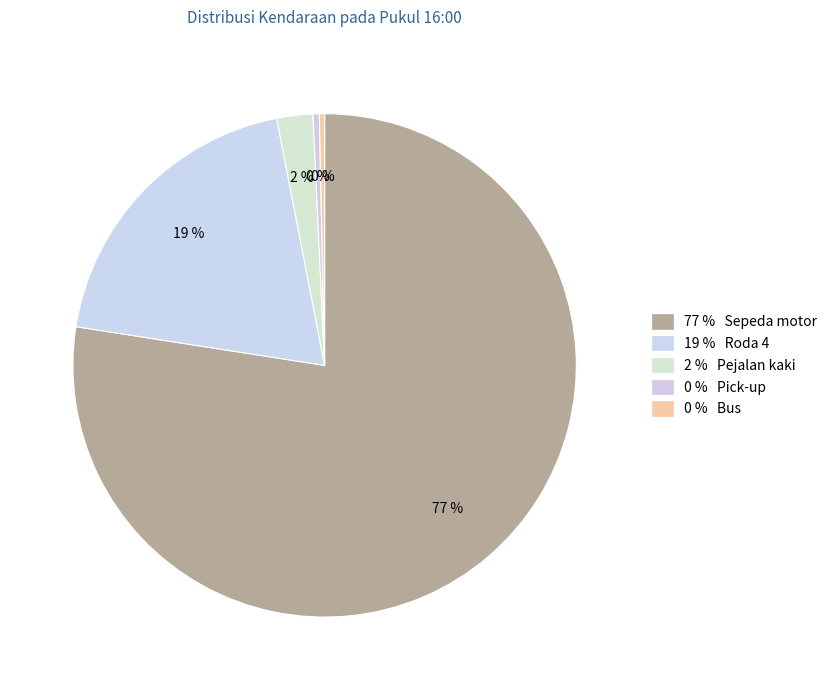

Count the number of slices in the pie.

5